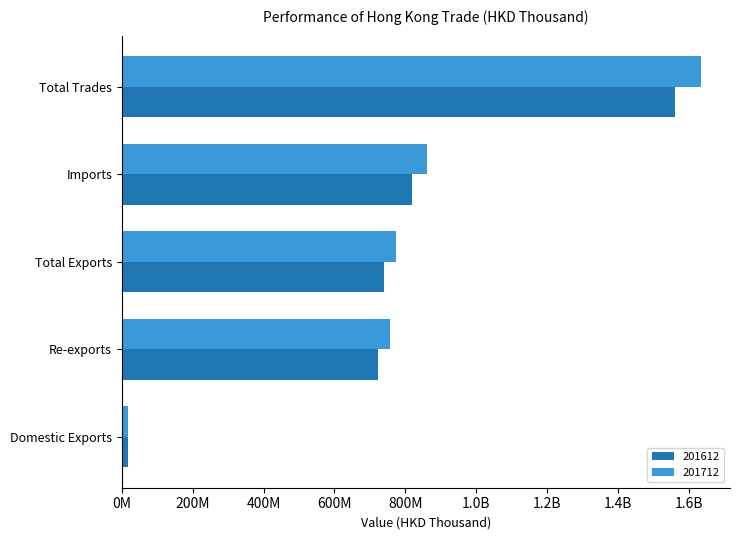

What is the spread (max minus min) of values at Imports?

41783291.0